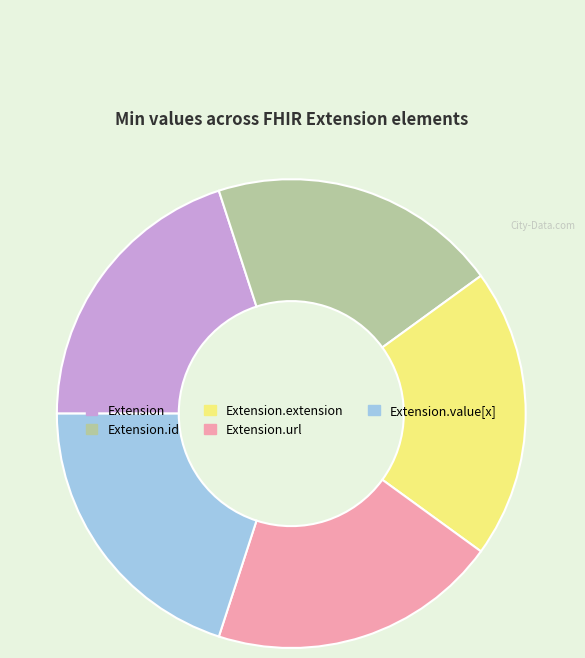

How many slices are in this pie chart?

5